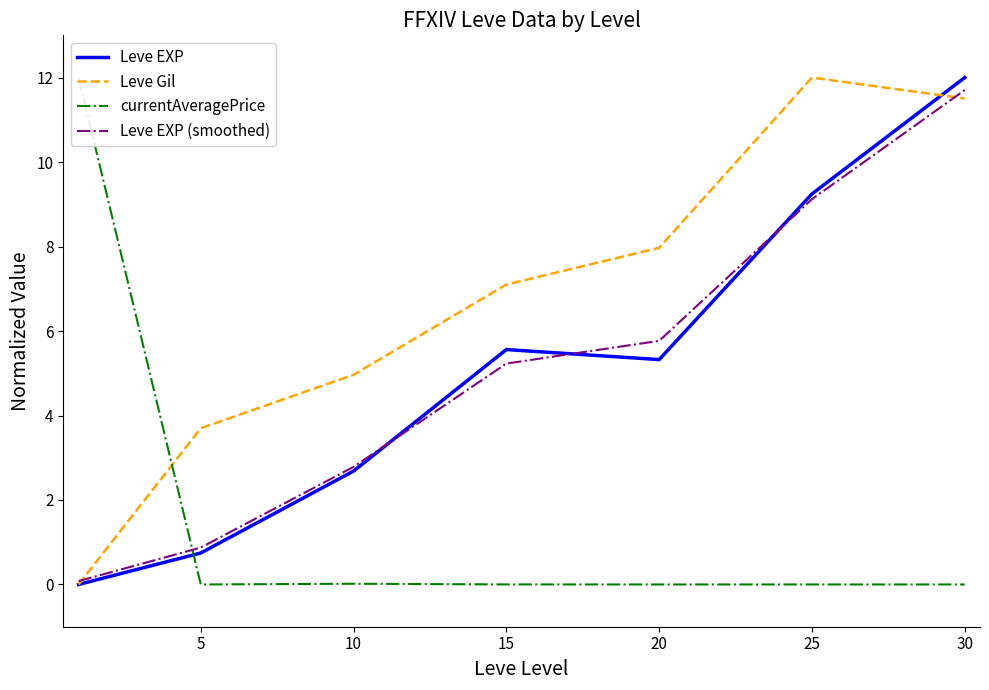

Reading right to left, transcribe all the data shown in this chart.

Leve EXP: 30=12.0	25=9.2	20=5.3	15=5.6	10=2.7	5=0.7	0=0.0
Leve Gil: 30=11.5	25=12.0	20=8.0	15=7.1	10=5.0	5=3.7	0=0.0
currentAveragePrice: 30=0.0	25=0.0	20=0.0	15=0.0	10=0.0	5=0.0	0=12.0
Leve EXP (smoothed): 30=11.7	25=9.1	20=5.8	15=5.2	10=2.8	5=0.9	0=0.1